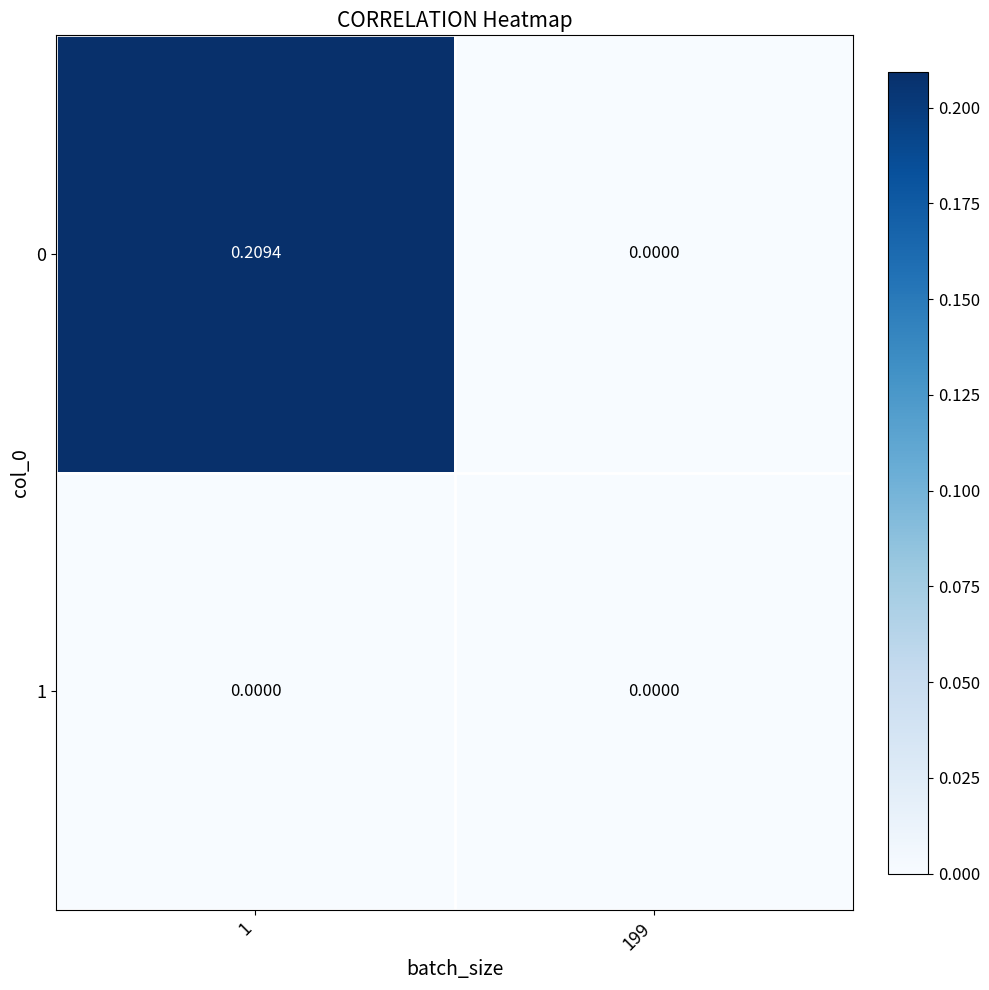

At which category is the sum across all series the highest?

1